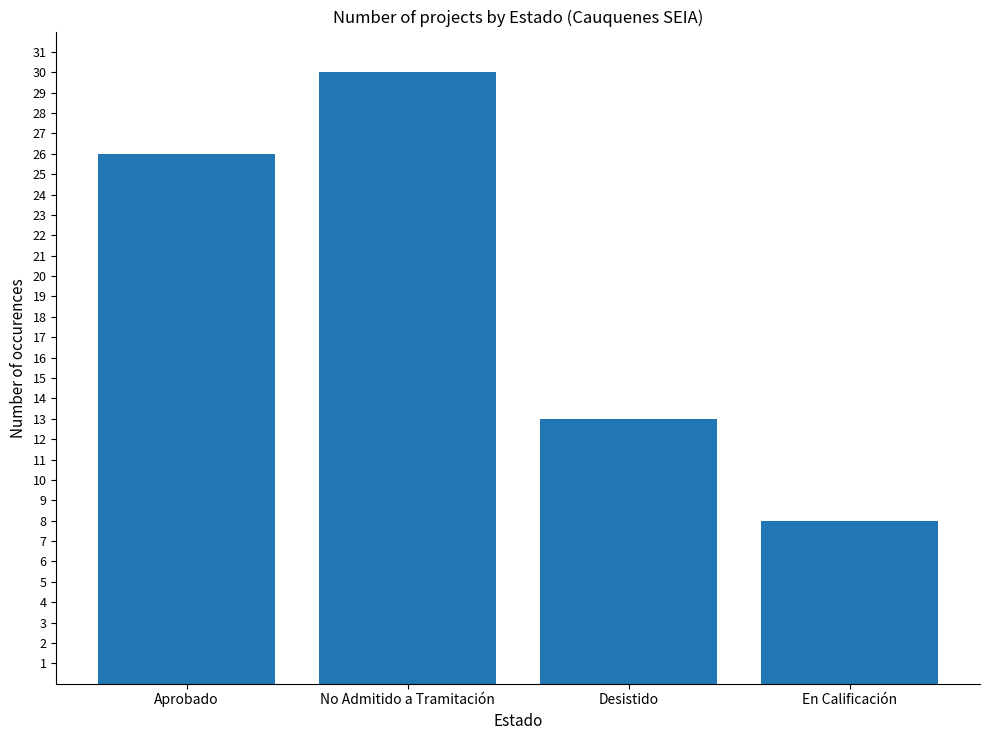

Reading right to left, extract all data points from this chart.

8	13	30	26